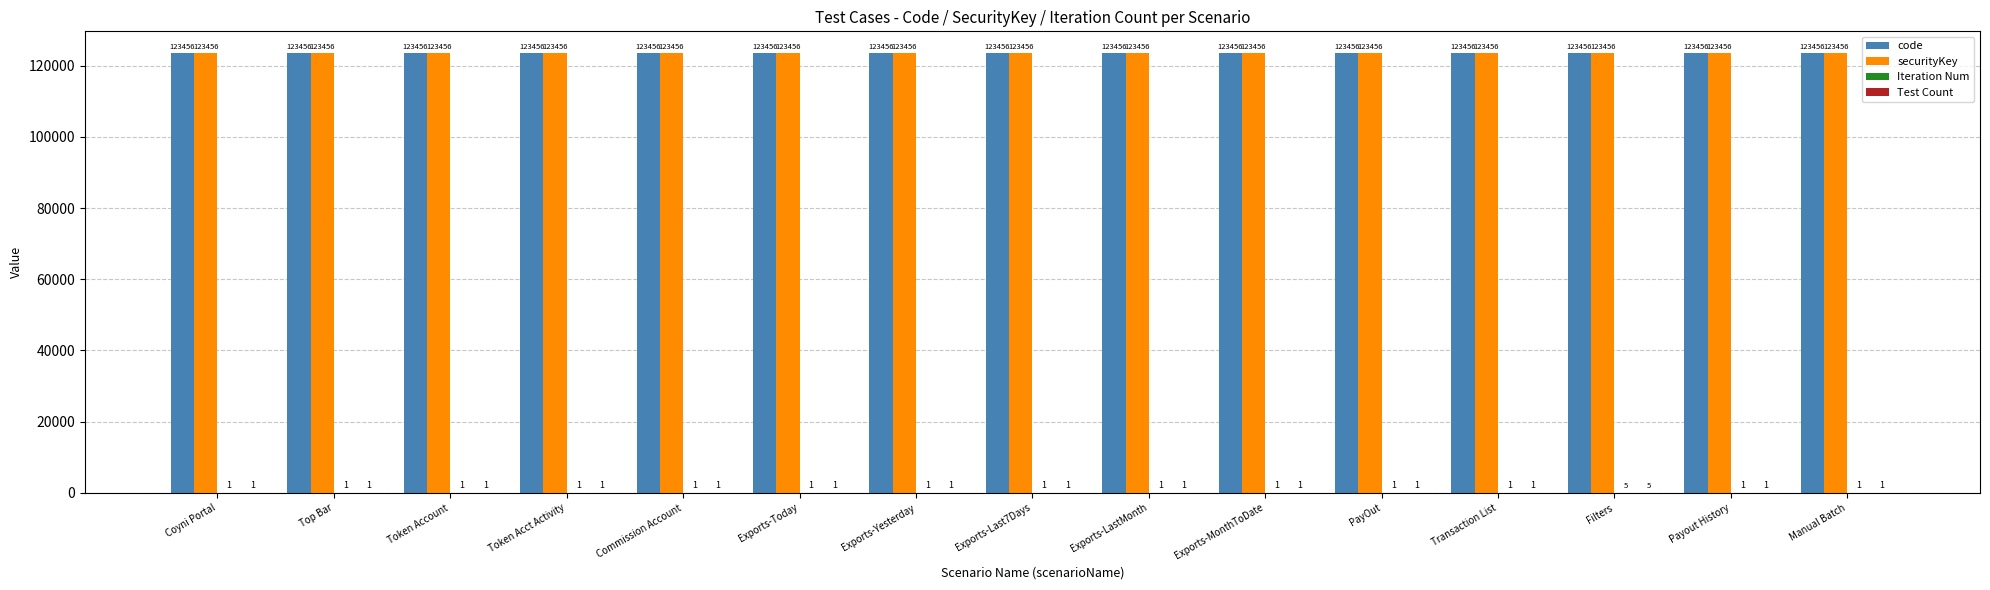

What is the total value across all series at Payout History?

246914